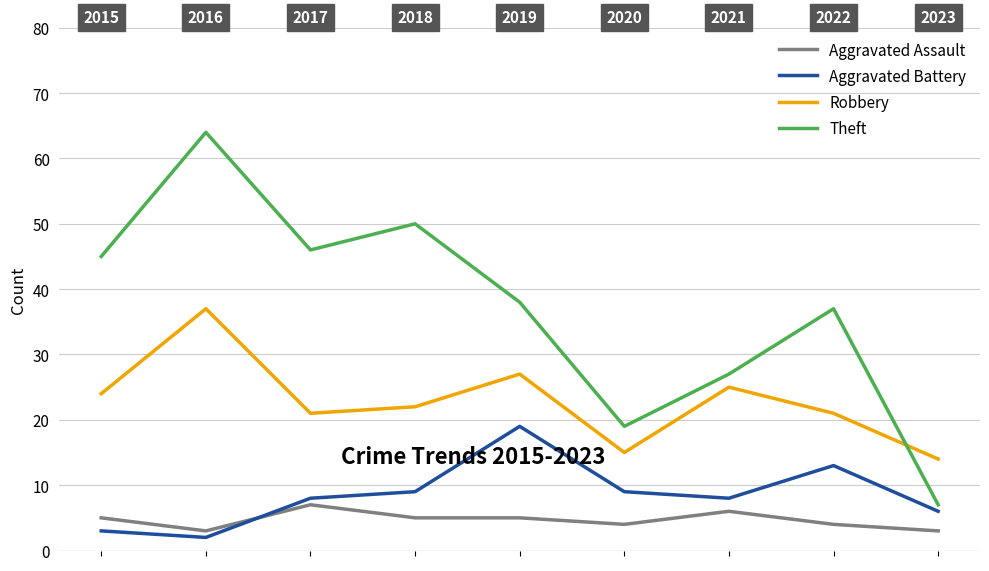

In Aggravated Assault, how many points are lower than both neighbors (excluding endpoints)?

2